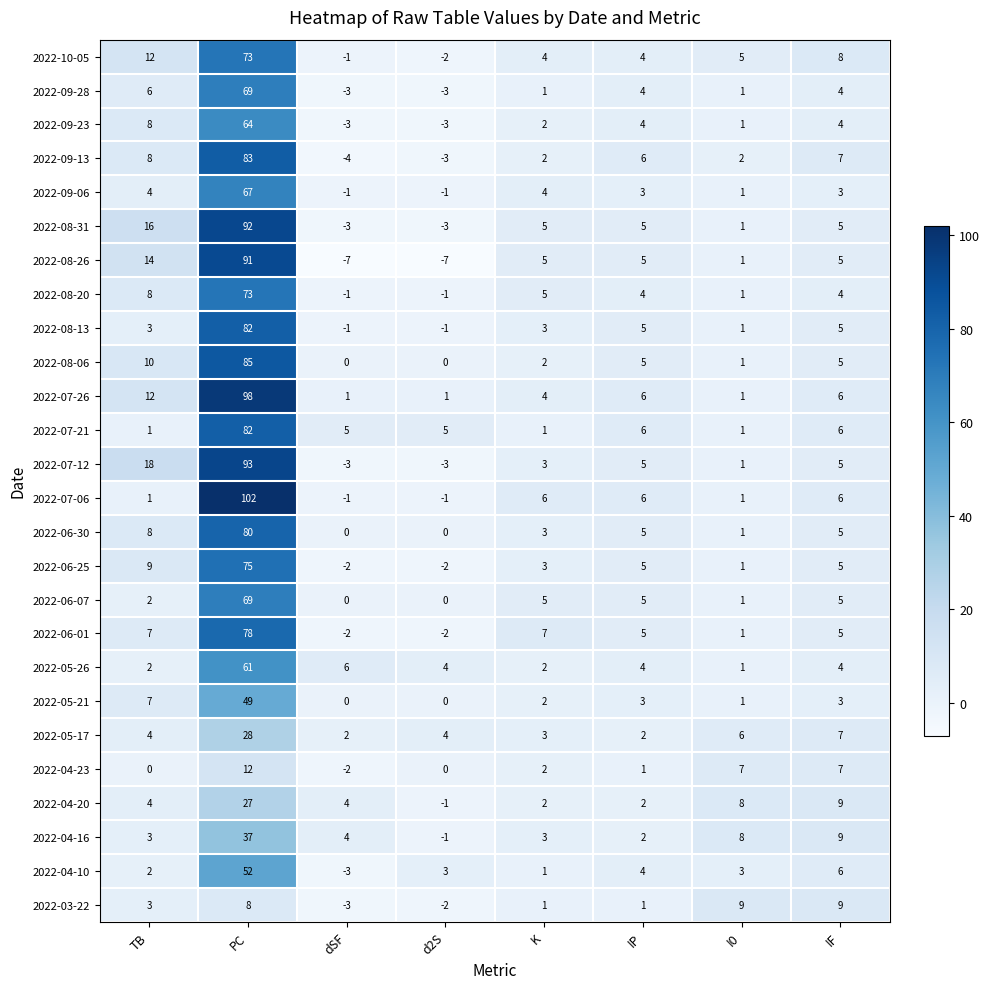

Count the number of data series in this chart.

26